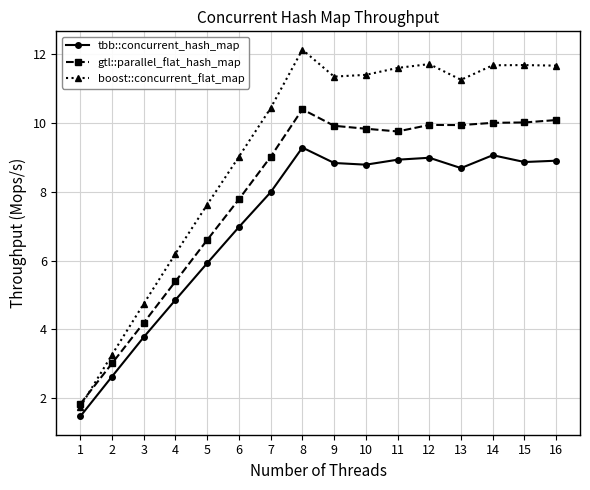

At which category does the chart reach its minimum across all series?

1